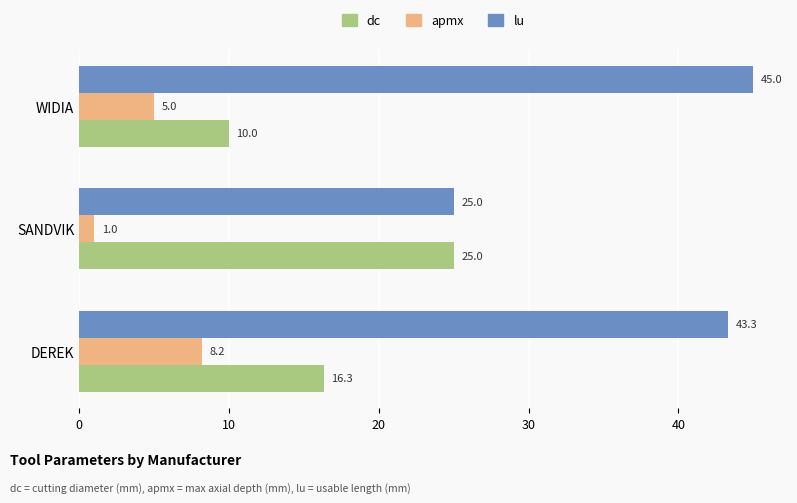

Which category has the lowest value in the dc series?

WIDIA